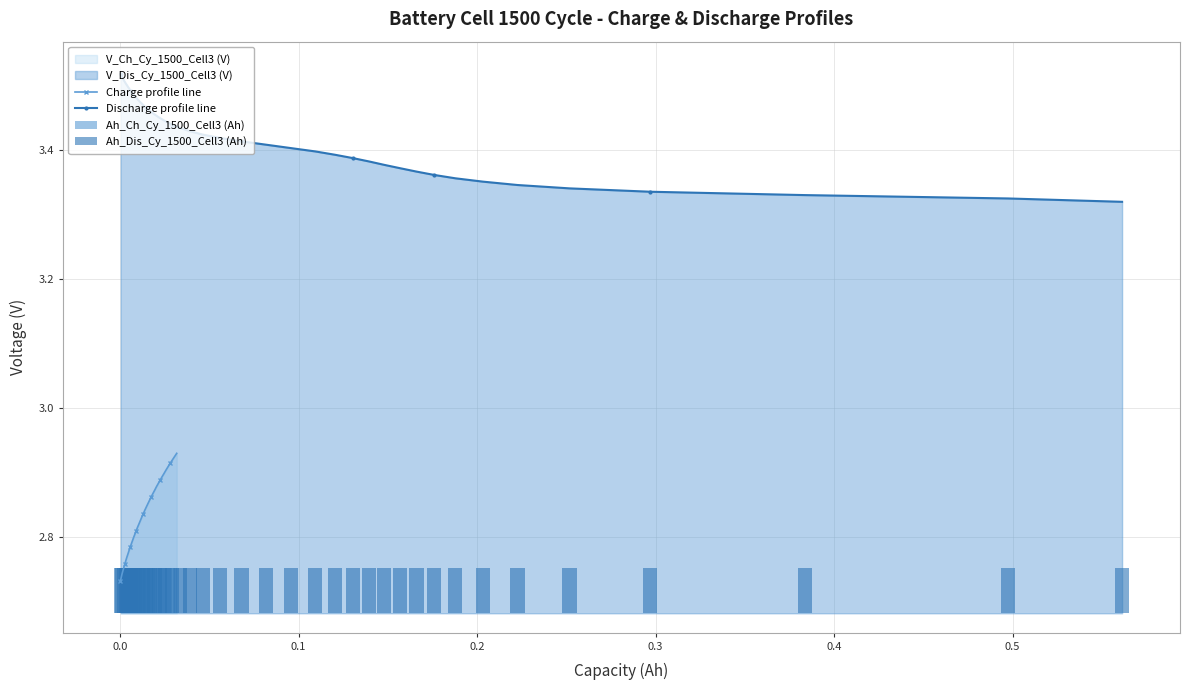

At how many categories does at least one series exceed 1?

39